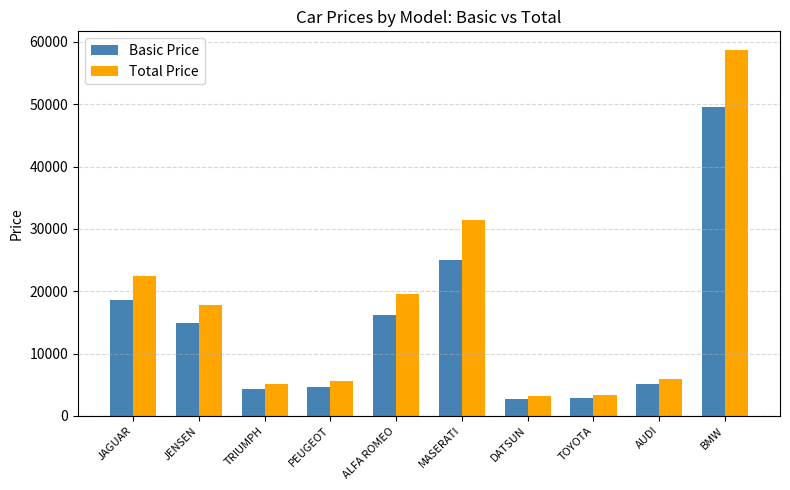

The Total Price series shows 2420 at AUDI. True or false?

False